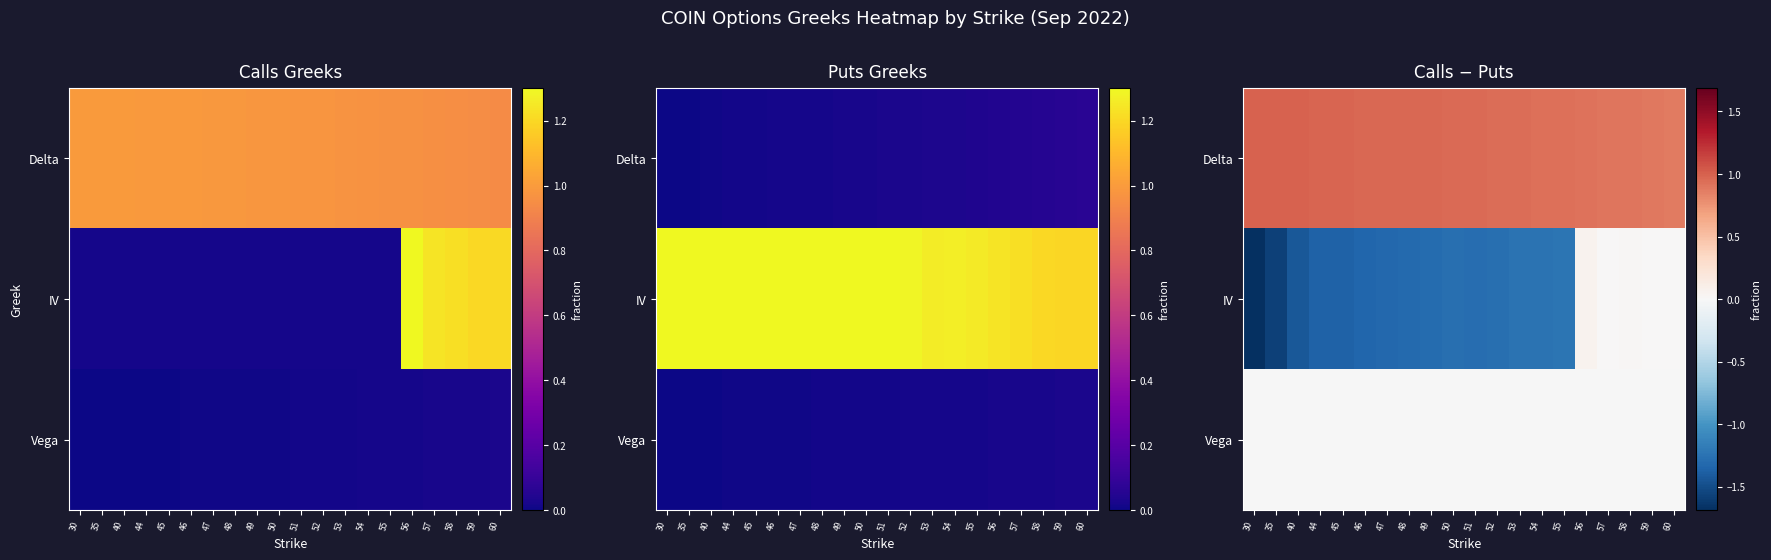

Which series has the largest range (max minus min)?

IV